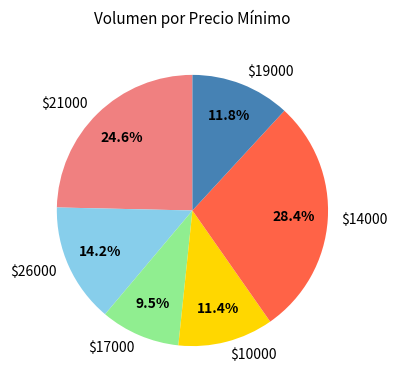

Which slice is the smallest?

$17000